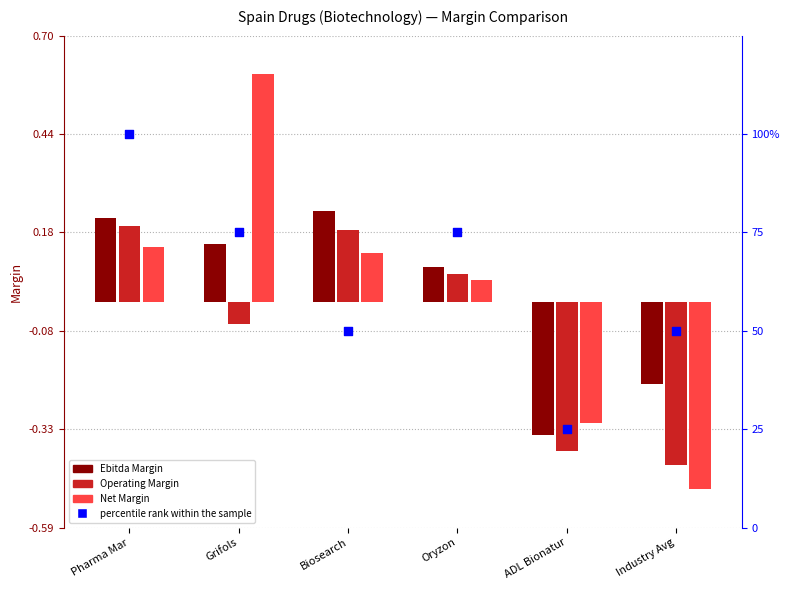

Which series contains the highest Y value?

percentile rank within the sample